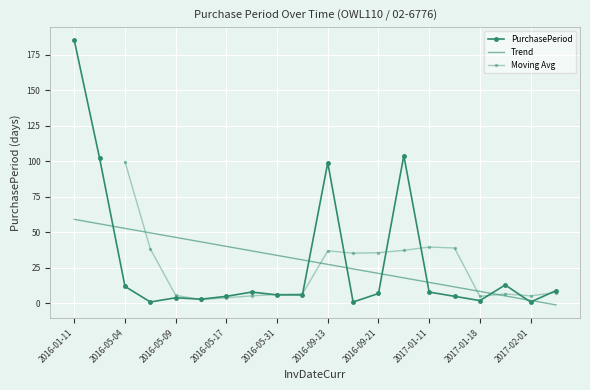

What is the maximum value shown in the chart?

185